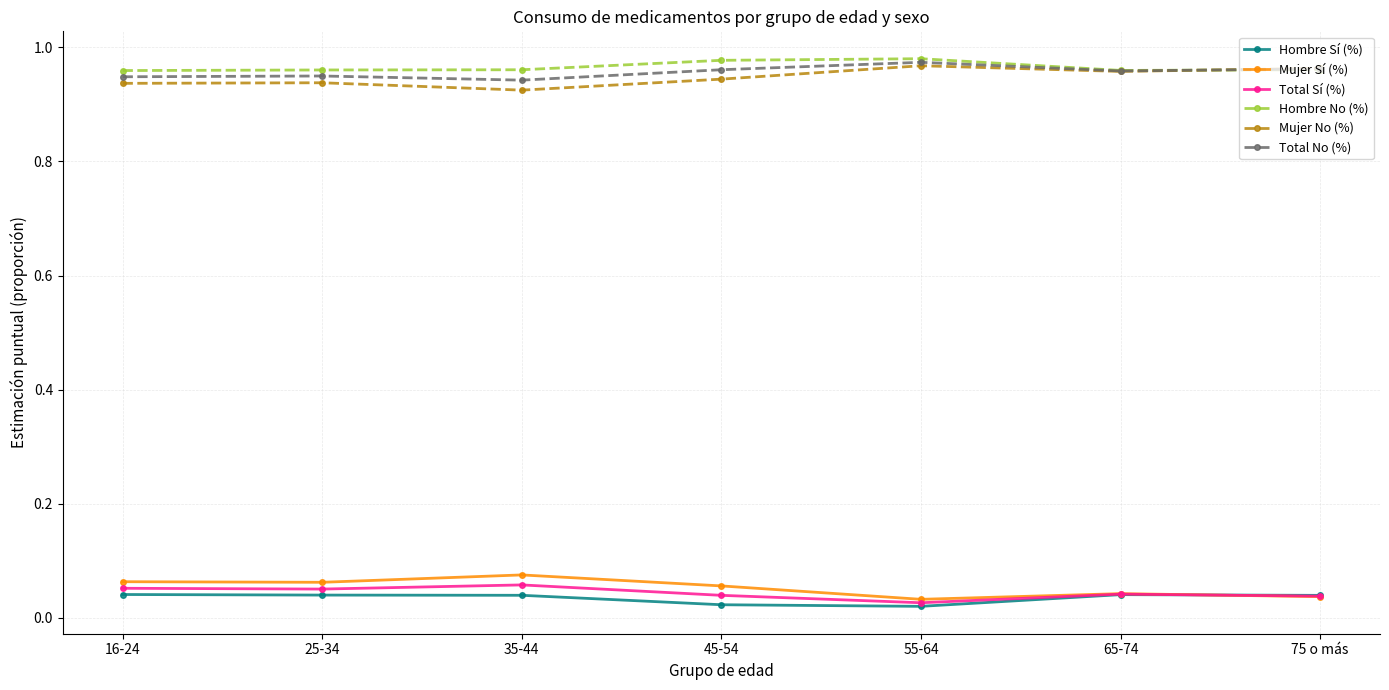

The Mujer No (%) series shows 1.4 at 16-24. True or false?

False